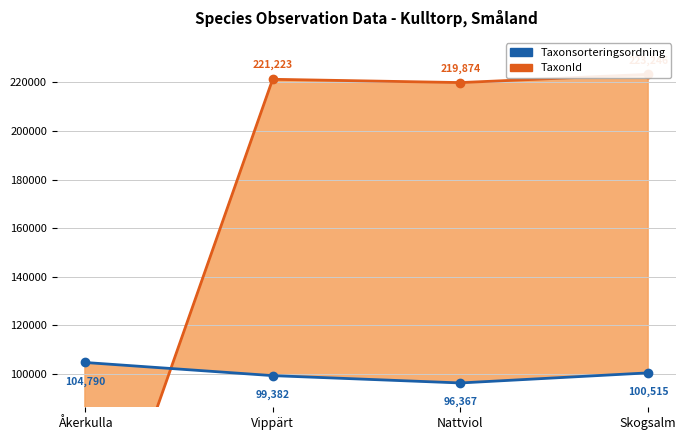

Reading right to left, what are all the values shown in this chart?

TaxonId (High): 223246	219874	221223	1855
Taxonsorteringsordning (Low): 100515	96367	99382	104790